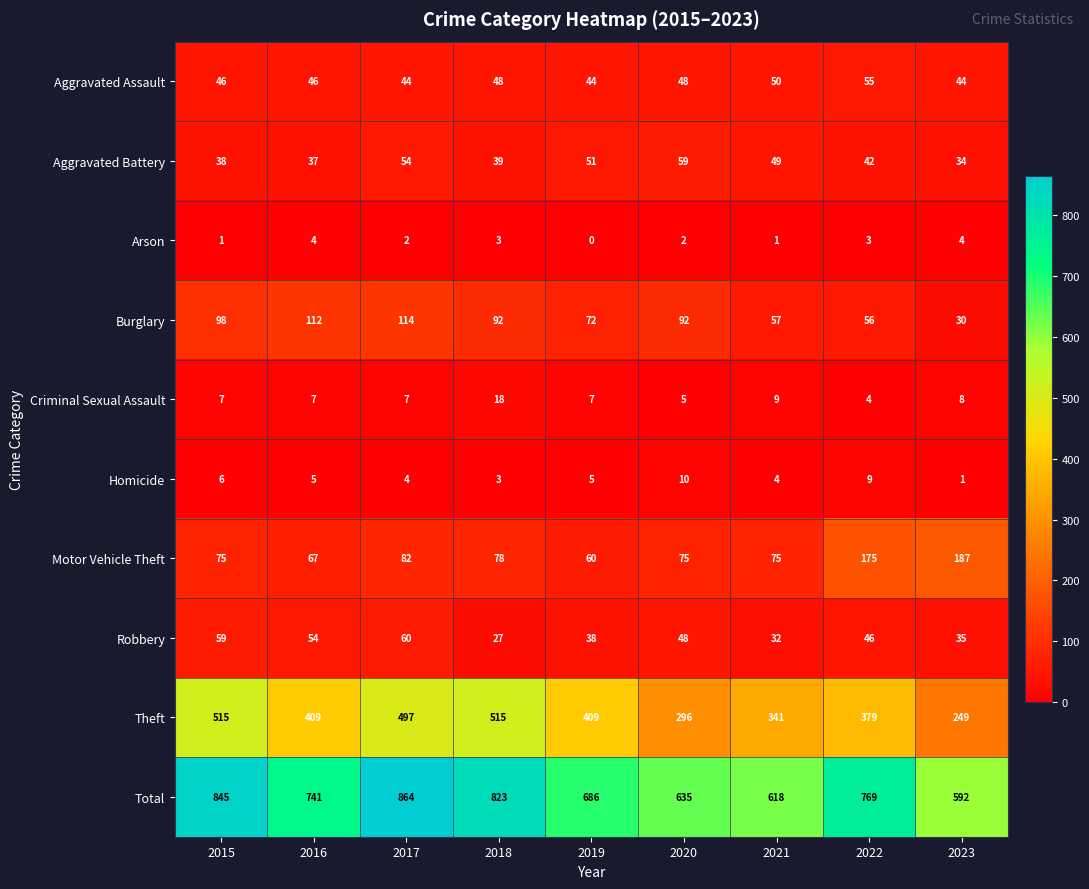

Count the number of categories in the chart.

9